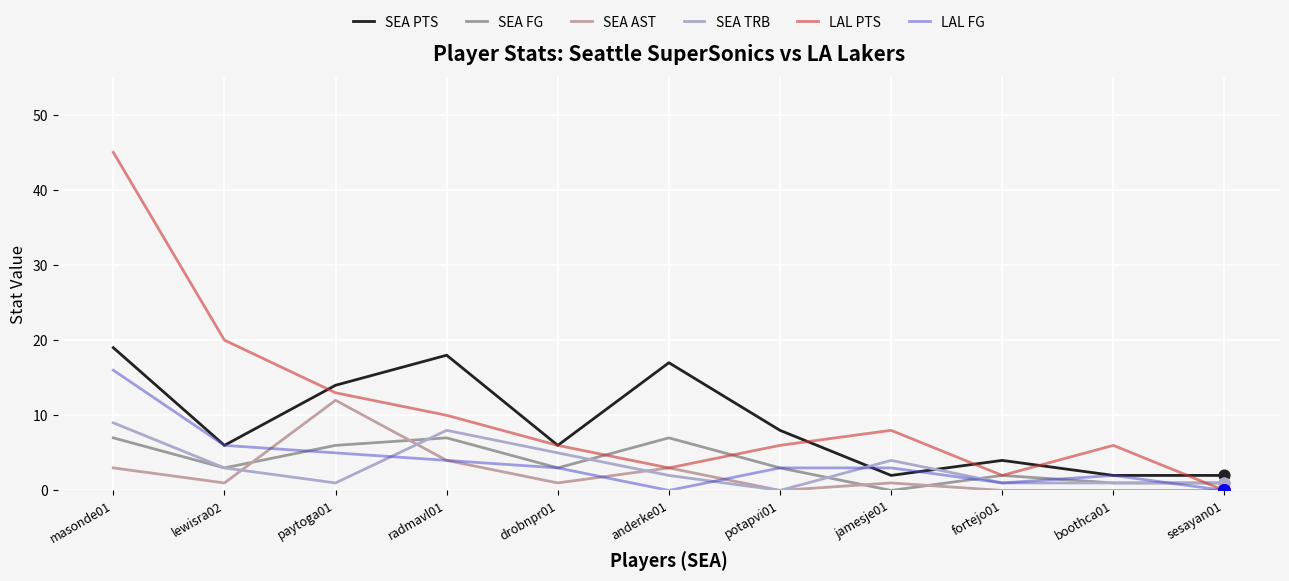

Is this an area chart (filled region under the line)?

No